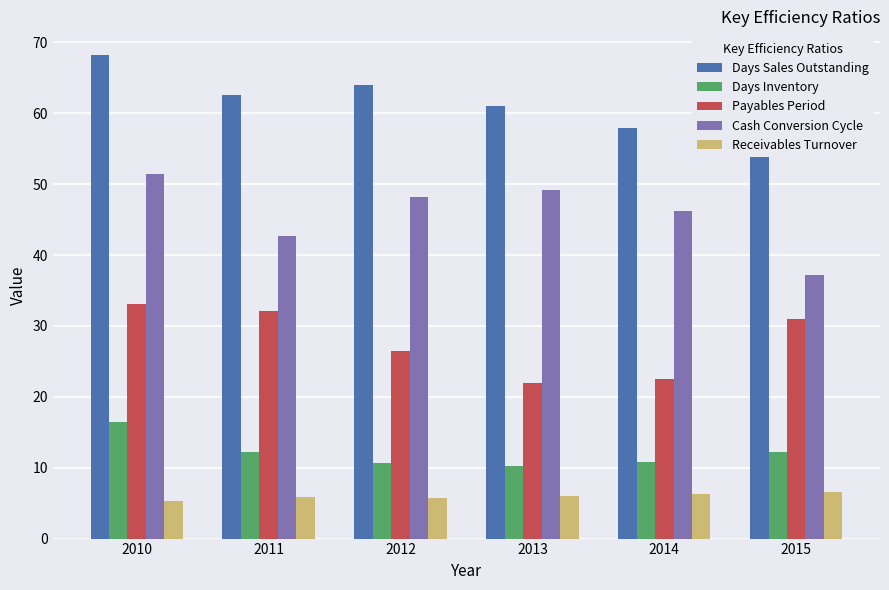

The value of Days Sales Outstanding at 2010 is 119.1. True or false?

False